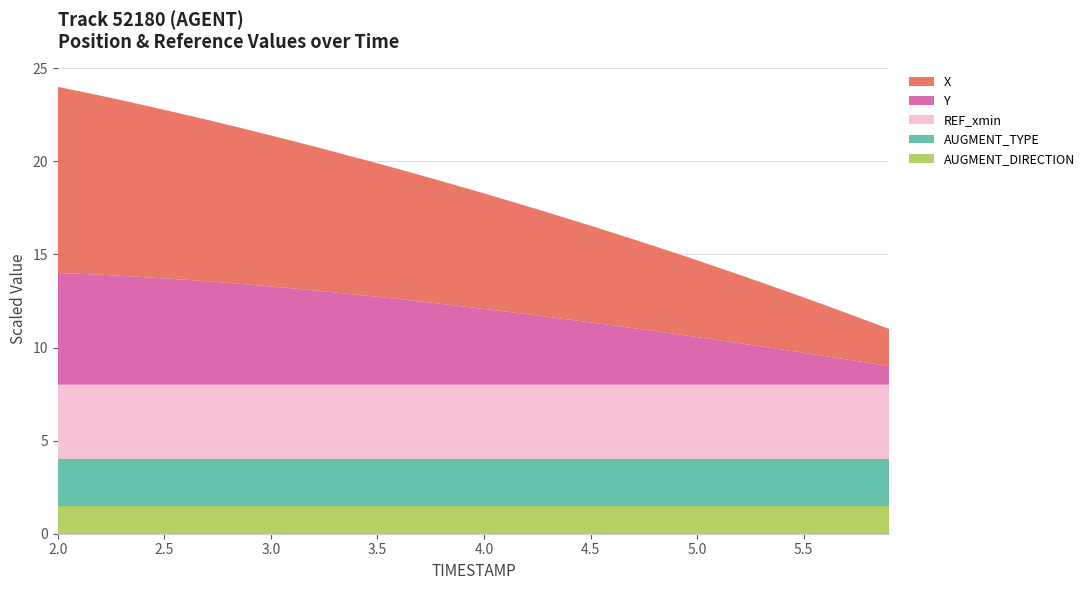

What is the lowest value of the AUGMENT_DIRECTION series?

1.5